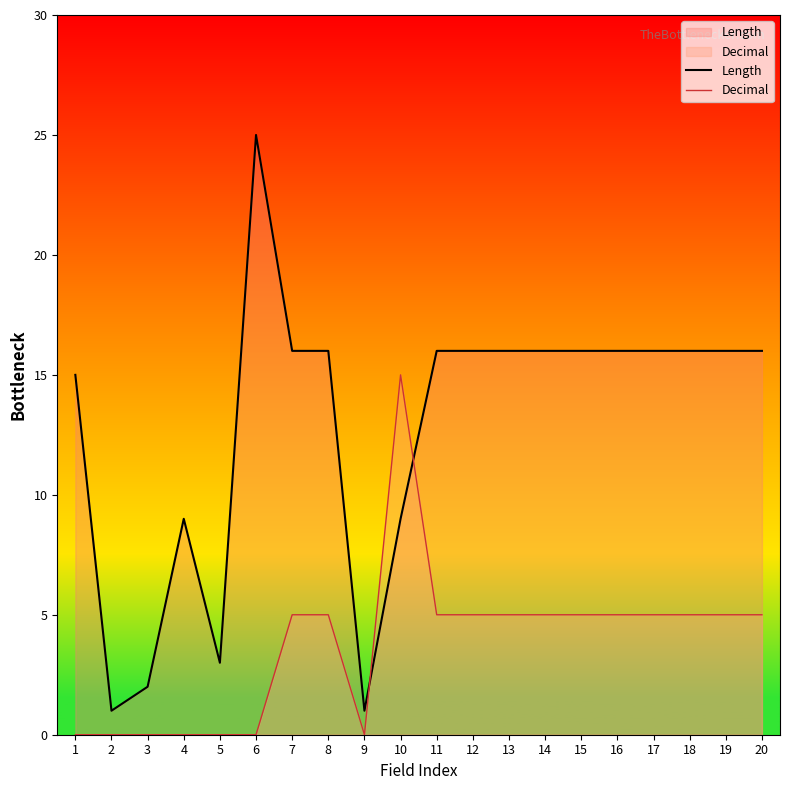

What value does the Decimal series have at 7?

5